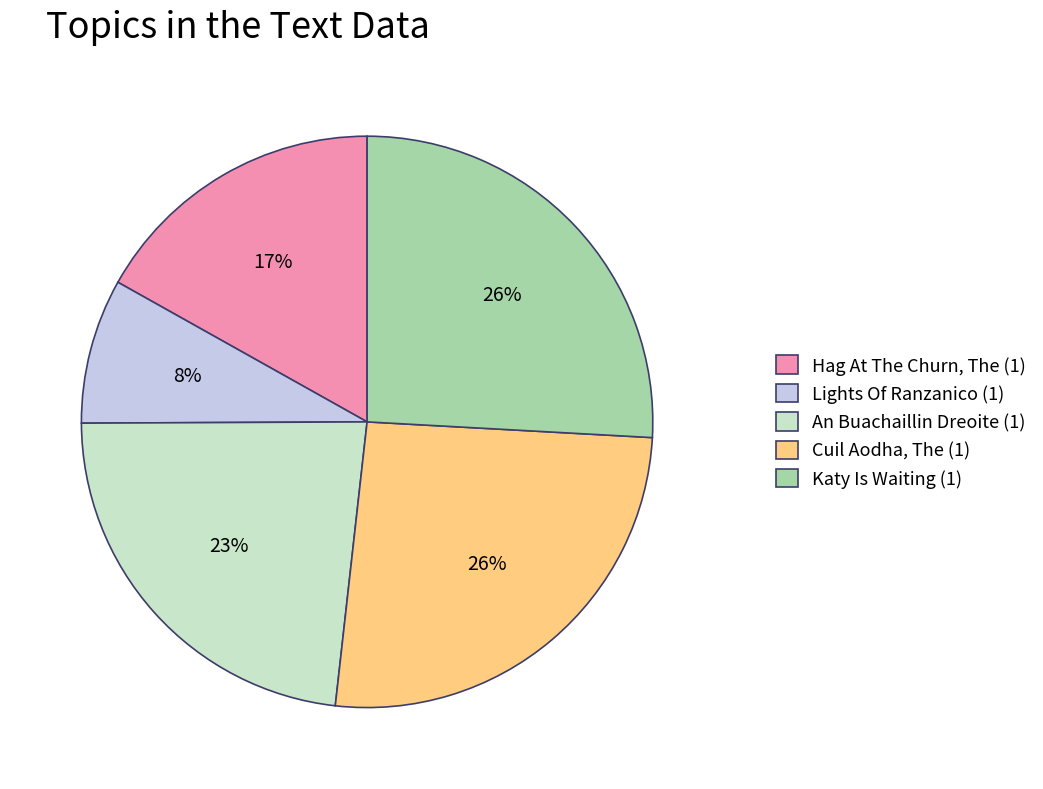

To the nearest percent, what is the average slice percentage?

20%